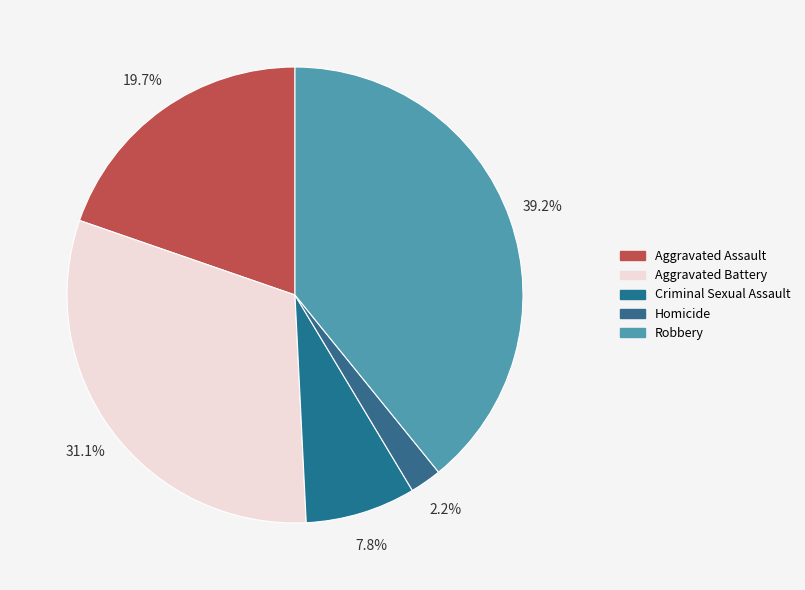

What is the smallest slice in the pie chart?

Homicide